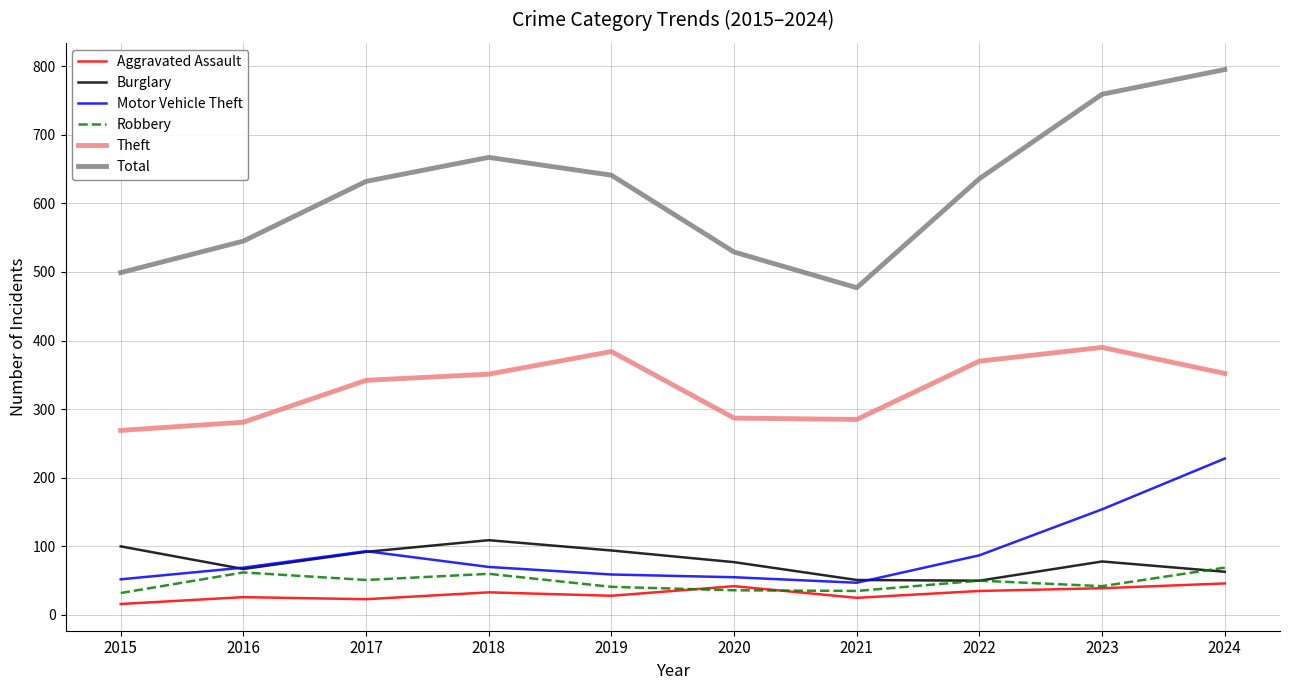

What is the sum of the Aggravated Assault values at 2019 and 2021?

53